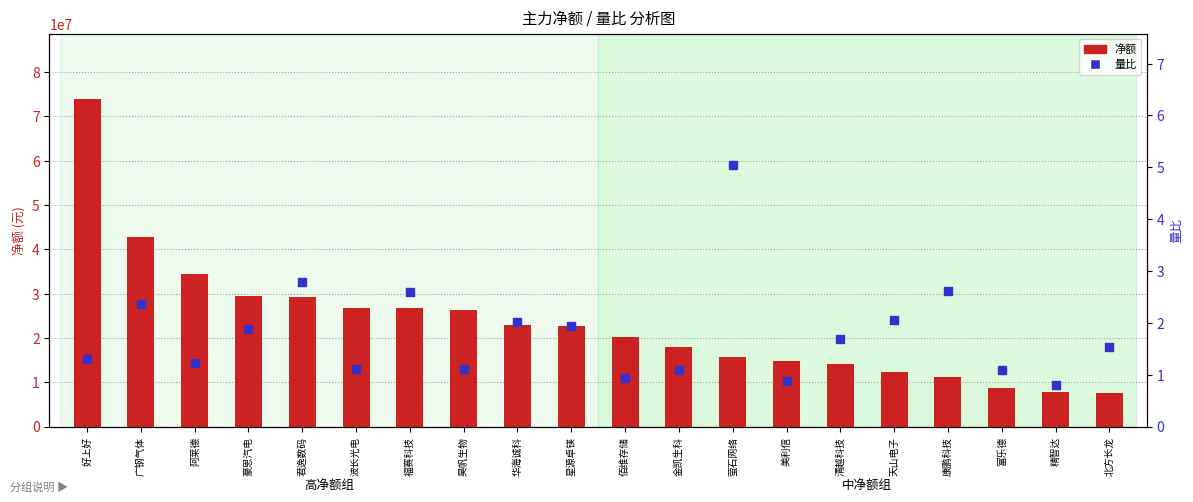

What are all the series names shown in the legend?

净额, 量比